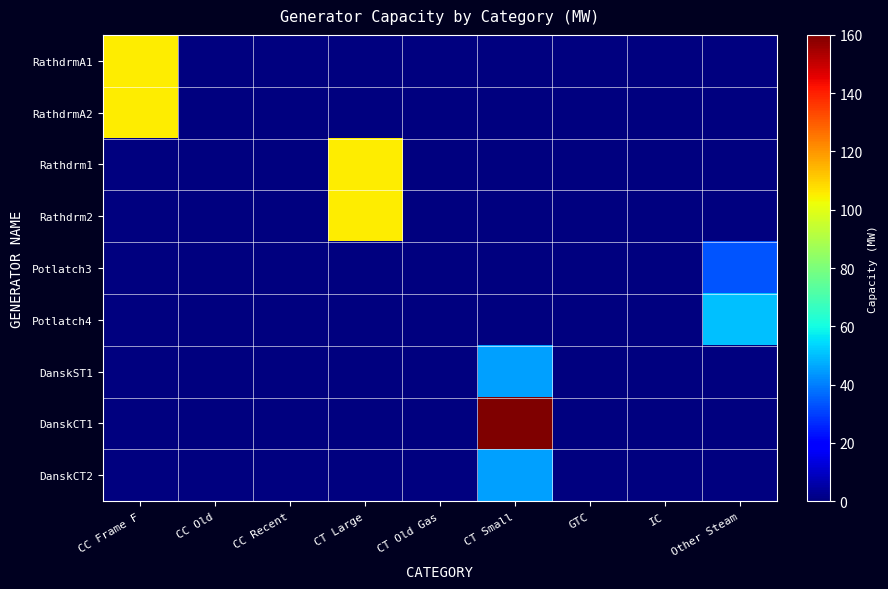

At how many categories does at least one series exceed 18?

4